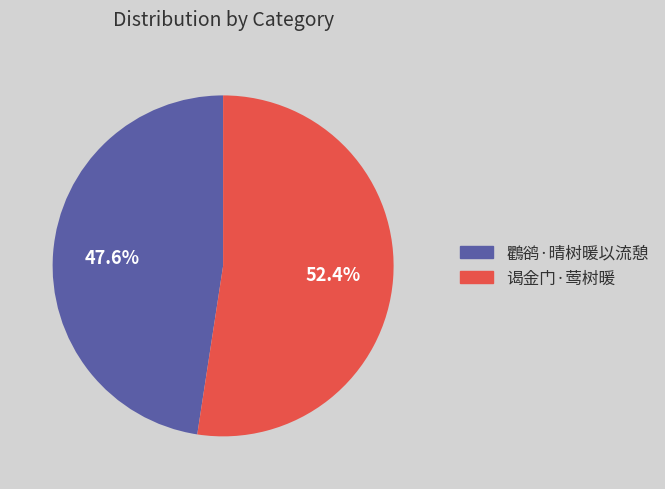

The 鸜鹆·晴树暖以流憩 slice represents 48% of the pie. True or false?

True